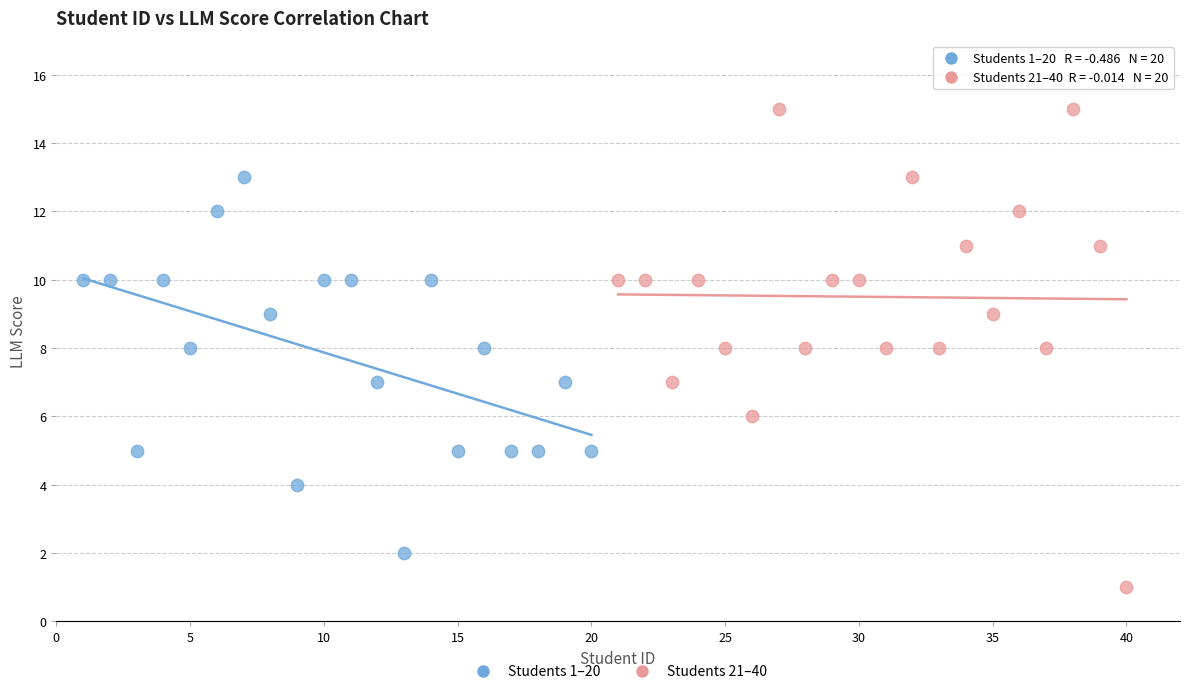

Which series reaches the maximum Y coordinate?

Students 21–40